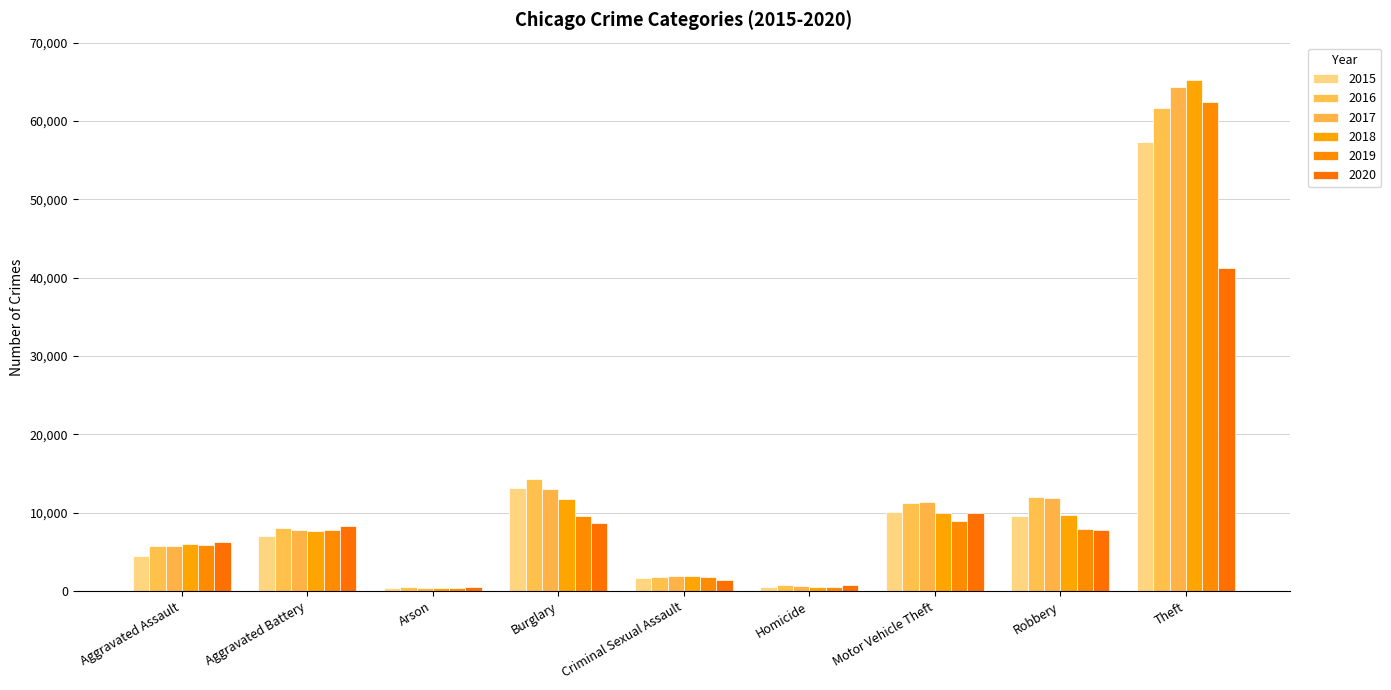

What is the value of the 2019 bar at the 3rd from the left?

376